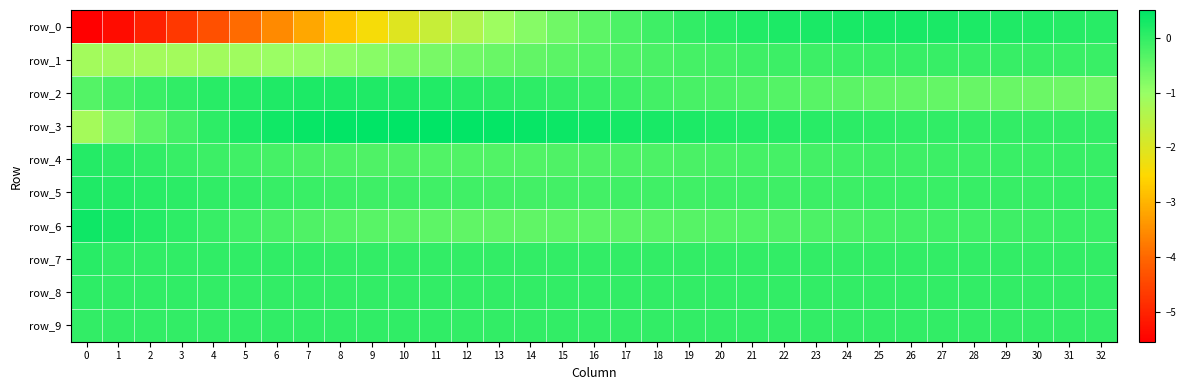

Rank the series at 26 from highest to lowest value.

row_0, row_3, row_8, row_7, row_9, row_1, row_5, row_4, row_6, row_2